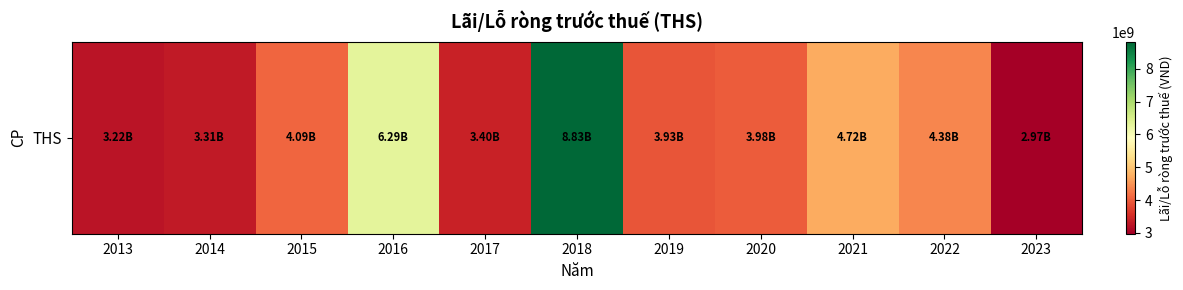

List the labels in order of value, largest first.

2018, 2016, 2021, 2022, 2015, 2020, 2019, 2017, 2014, 2013, 2023